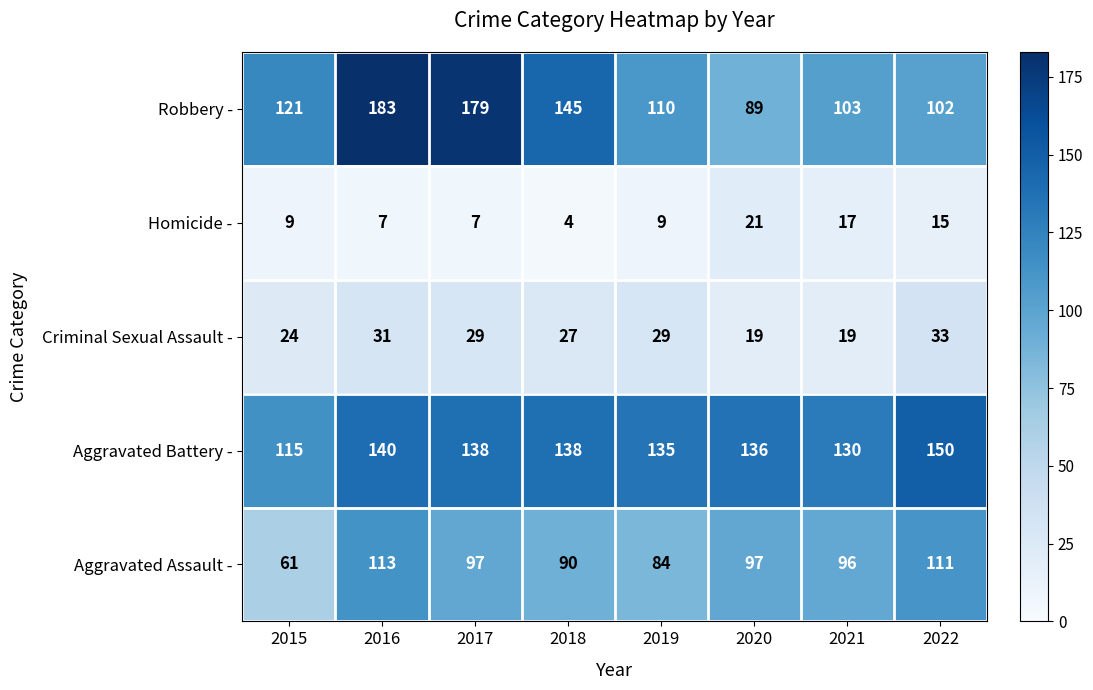

What is the spread (max minus min) of values at 2016?

176